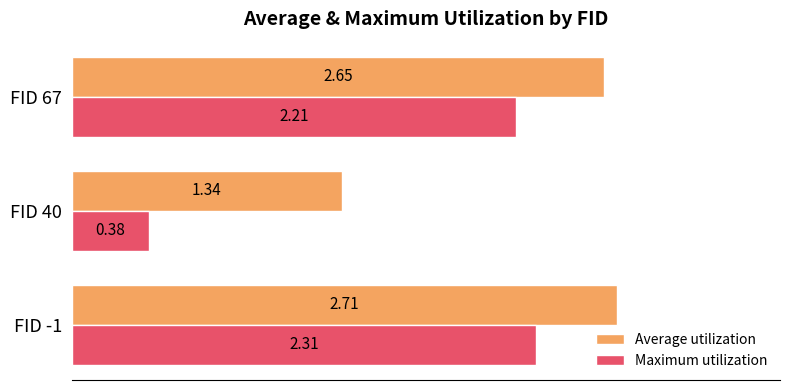

Is the value of Average utilization at FID 40 greater than the value of Maximum utilization at FID 67?

No